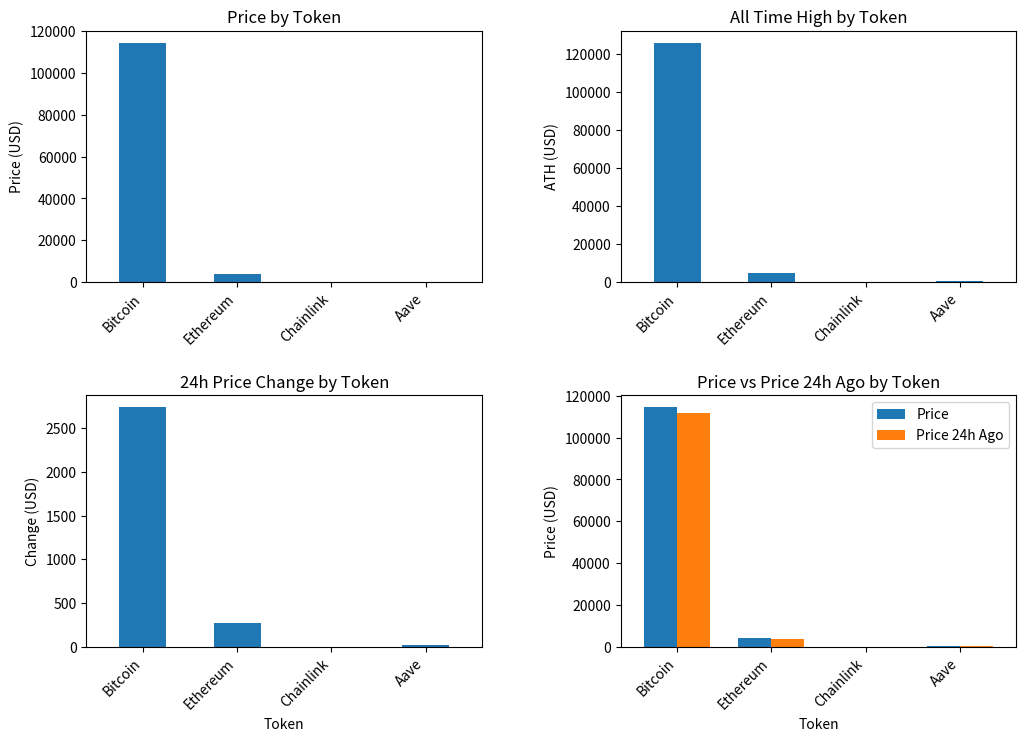

Which series has the widest spread of values?

All Time High